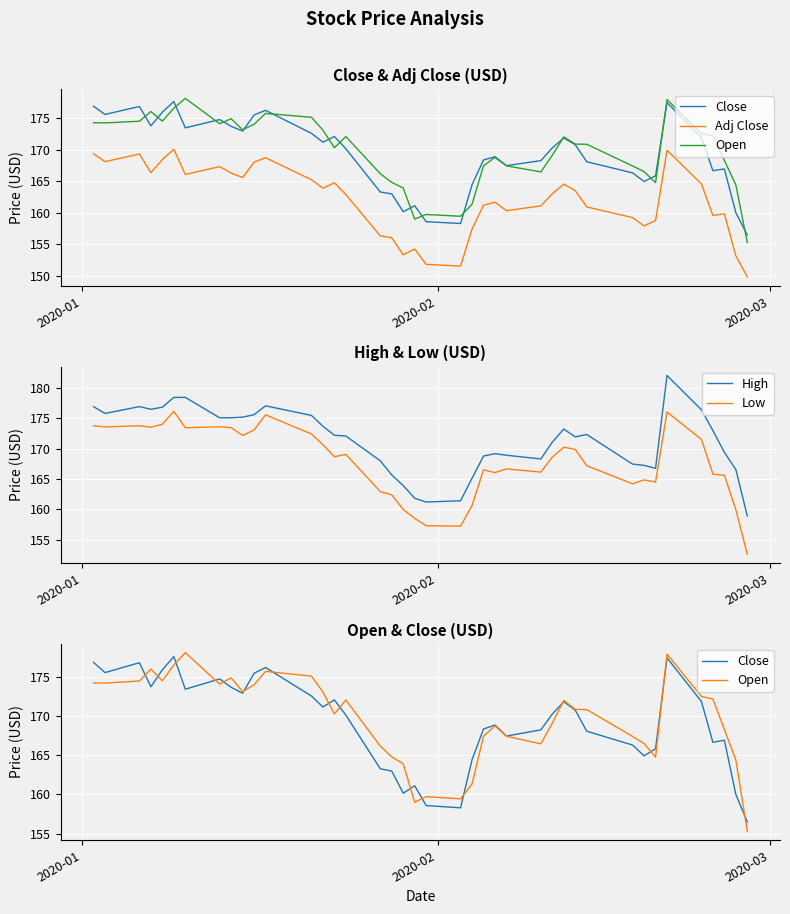

What is the highest value of the High series?

182.0